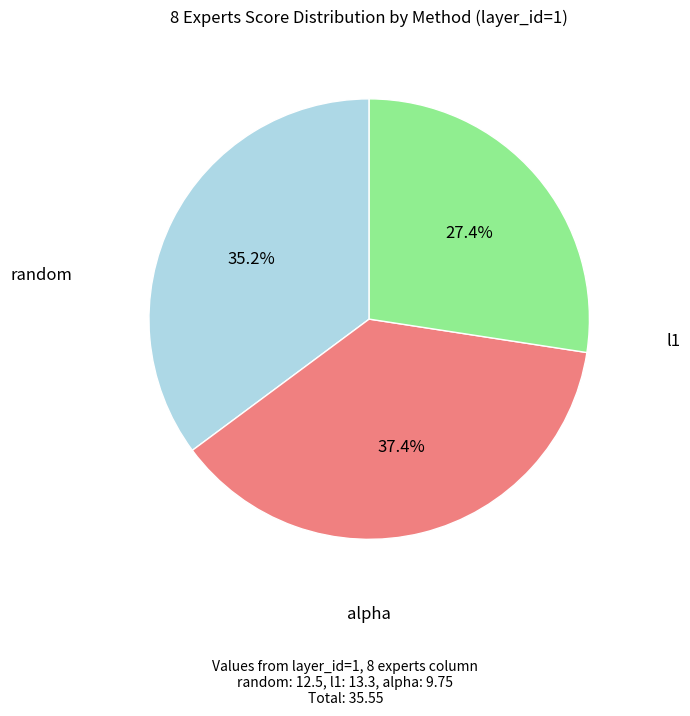

To the nearest percent, what is the average slice percentage?

33%